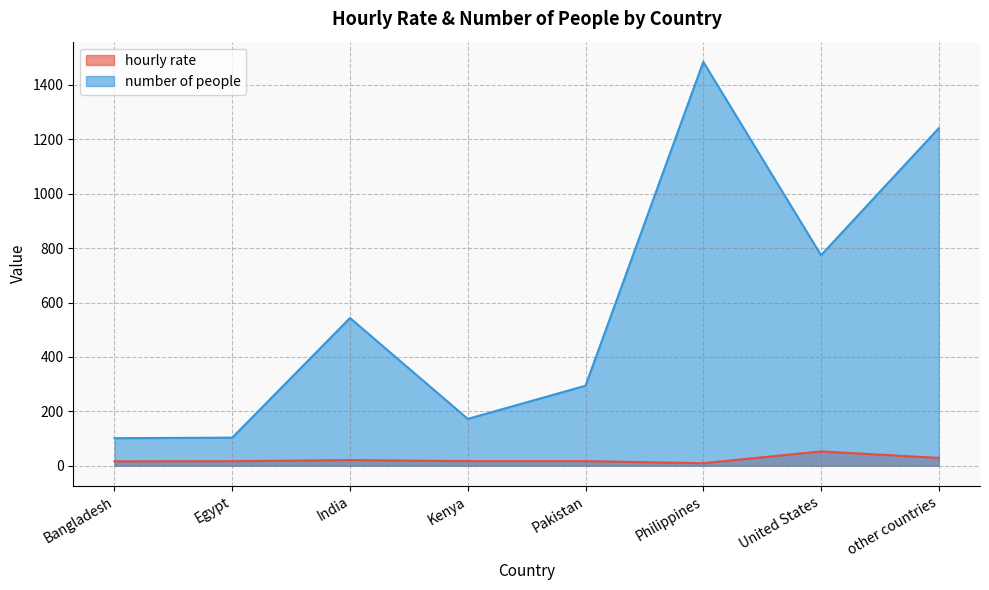

What is the value of the number of people point at the 4th from the left?

172.0